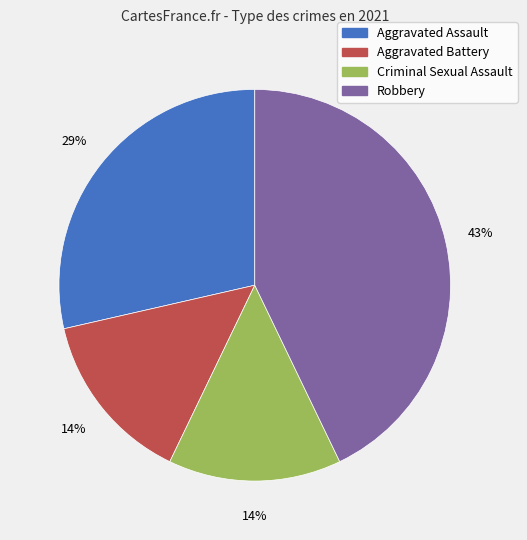

Combined, do Aggravated Assault and Criminal Sexual Assault account for over 50%?

No